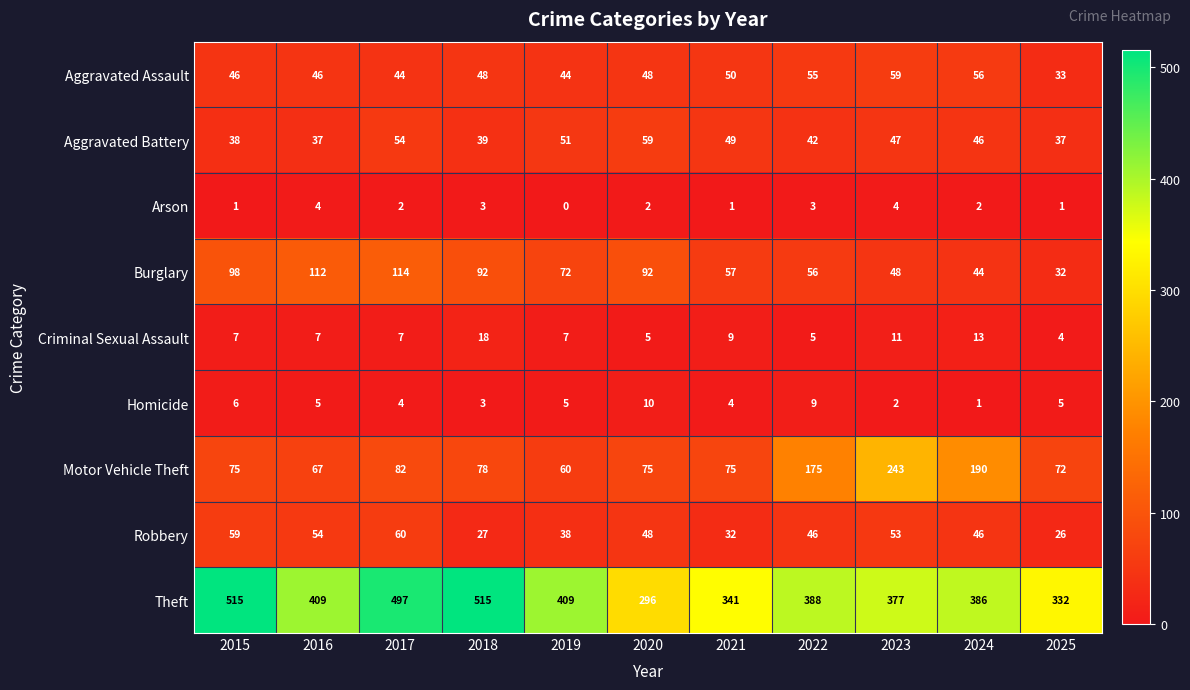

The value of Arson at 2021 is 1. True or false?

True